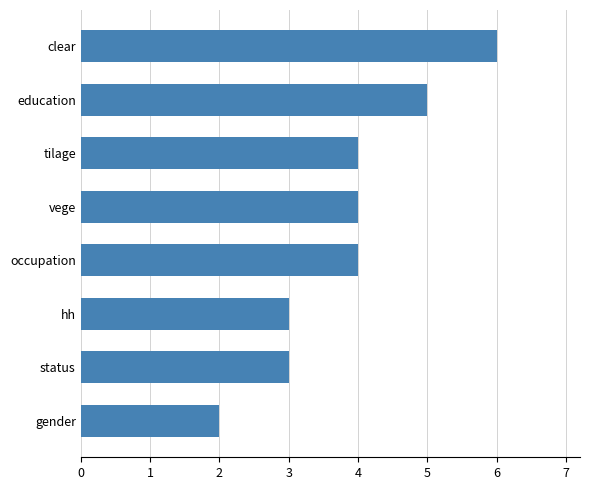

Reading top to bottom, what are all the values shown in this chart?

clear=6	education=5	tilage=4	vege=4	occupation=4	hh=3	status=3	gender=2